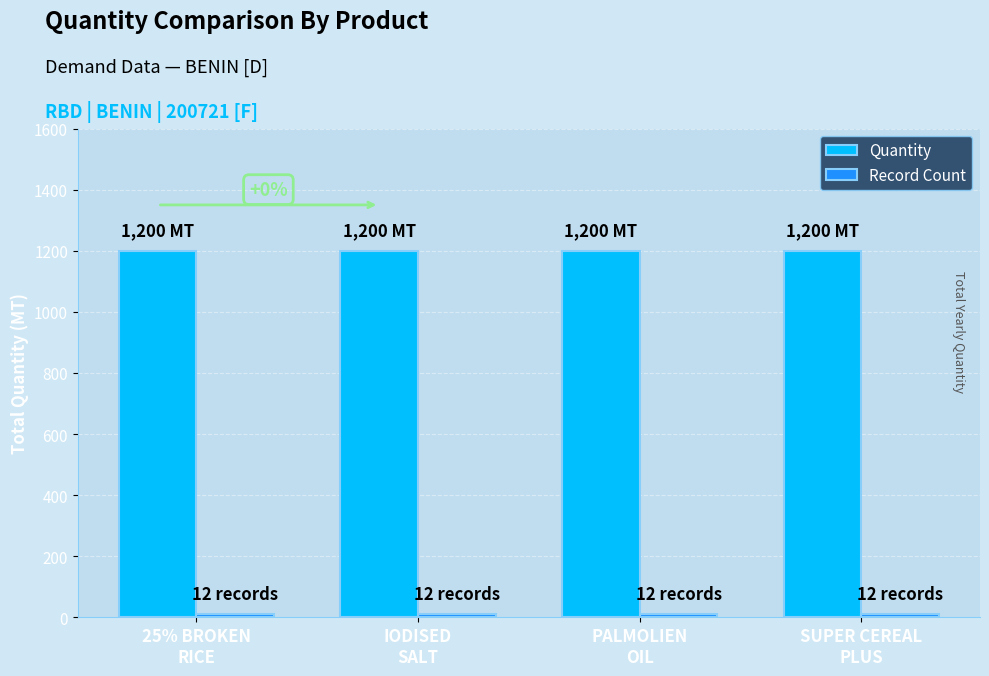

At how many categories does at least one series exceed 1017?

4